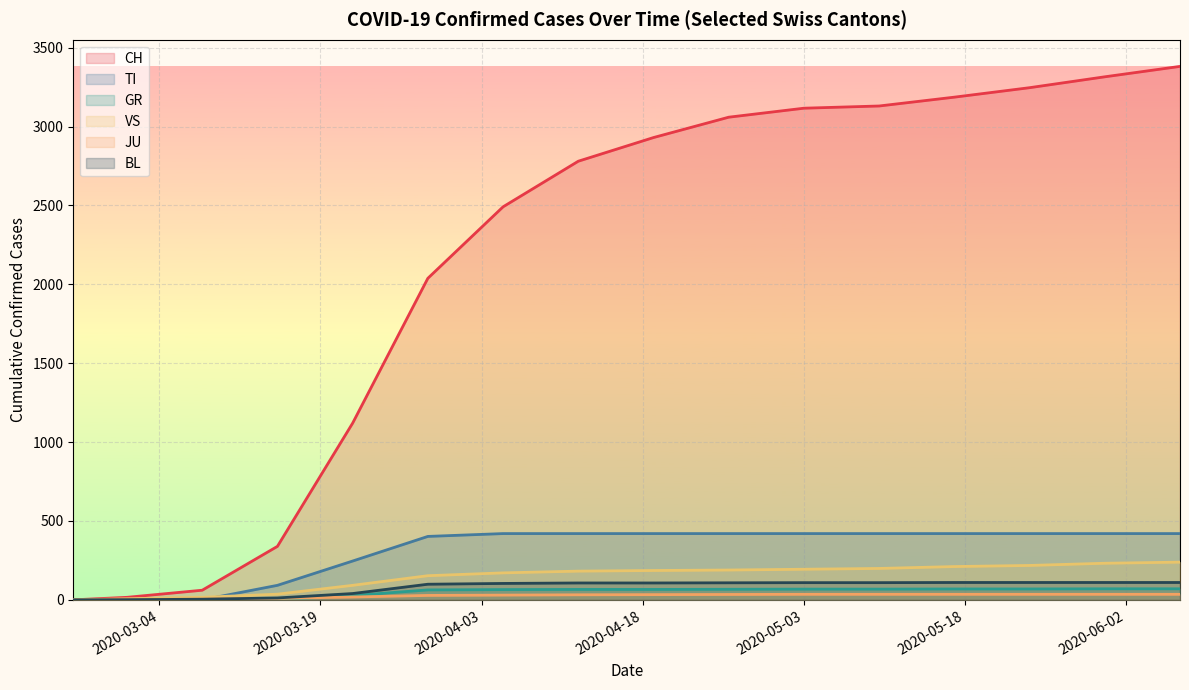

What is the total value across all series at 2020-04-05?

3281